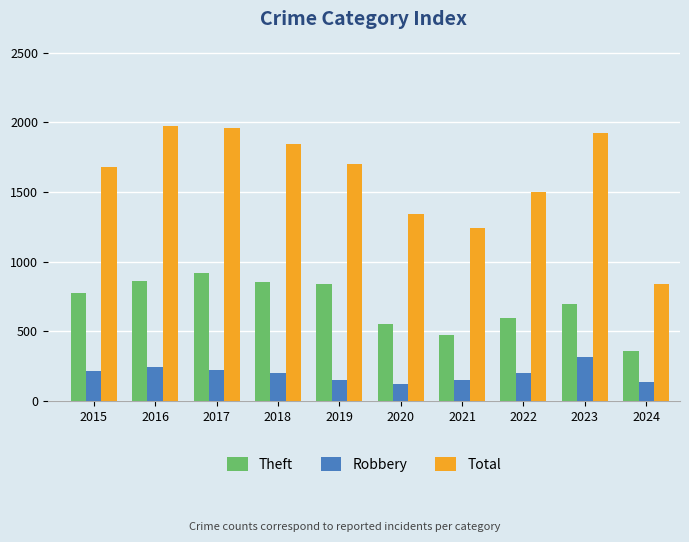

Rank the series by their average value, from highest to lowest.

Total, Theft, Robbery